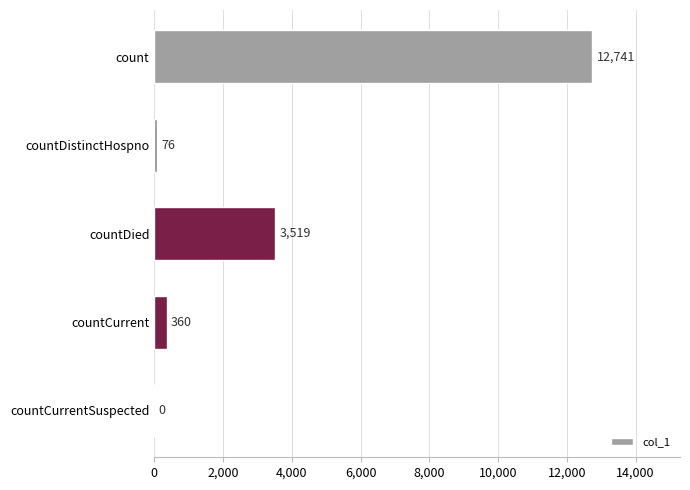

What is the sum of all values?

16696